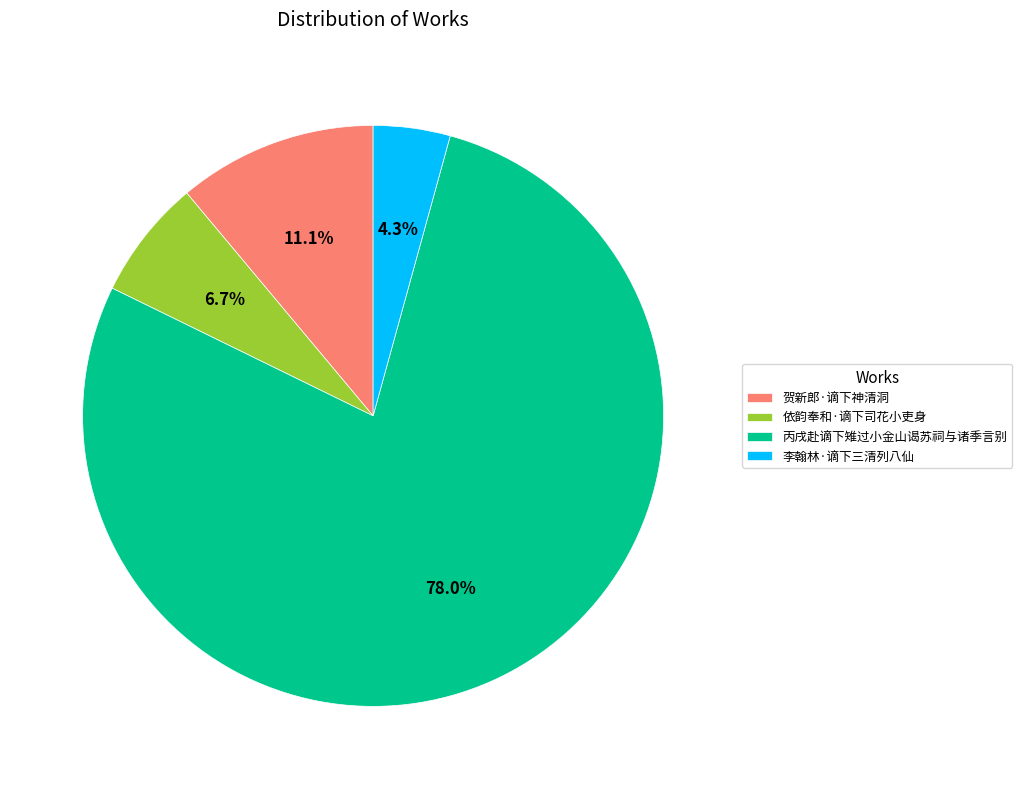

Which has a higher value, 贺新郎·谪下神清洞 or 丙戌赴谪下雉过小金山谒苏祠与诸季言别?

丙戌赴谪下雉过小金山谒苏祠与诸季言别